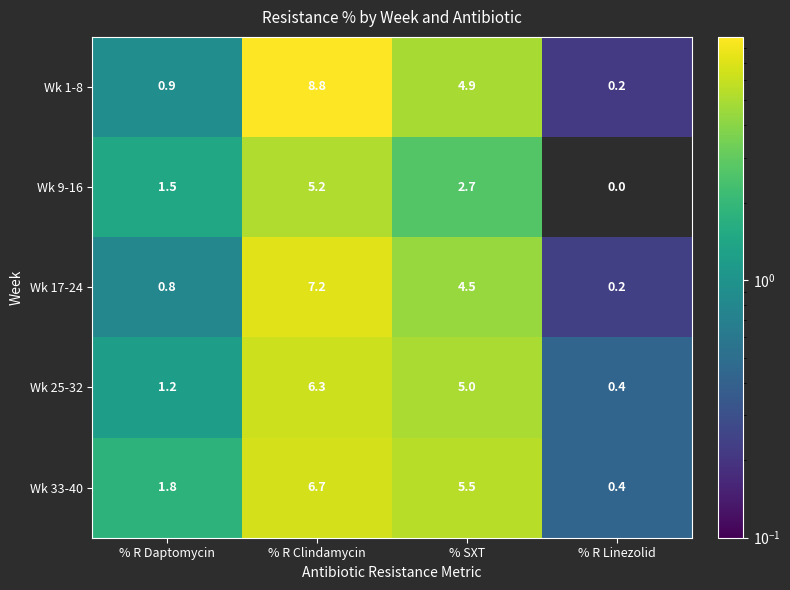

Reading left to right, what are all the values shown in this chart?

Wk 1-8: % R Daptomycin=0.9	% R Clindamycin=8.8	% SXT=4.9	% R Linezolid=0.2
Wk 9-16: % R Daptomycin=1.5	% R Clindamycin=5.2	% SXT=2.7	% R Linezolid=0.0
Wk 17-24: % R Daptomycin=0.8	% R Clindamycin=7.2	% SXT=4.5	% R Linezolid=0.2
Wk 25-32: % R Daptomycin=1.2	% R Clindamycin=6.3	% SXT=5.0	% R Linezolid=0.4
Wk 33-40: % R Daptomycin=1.8	% R Clindamycin=6.7	% SXT=5.5	% R Linezolid=0.4